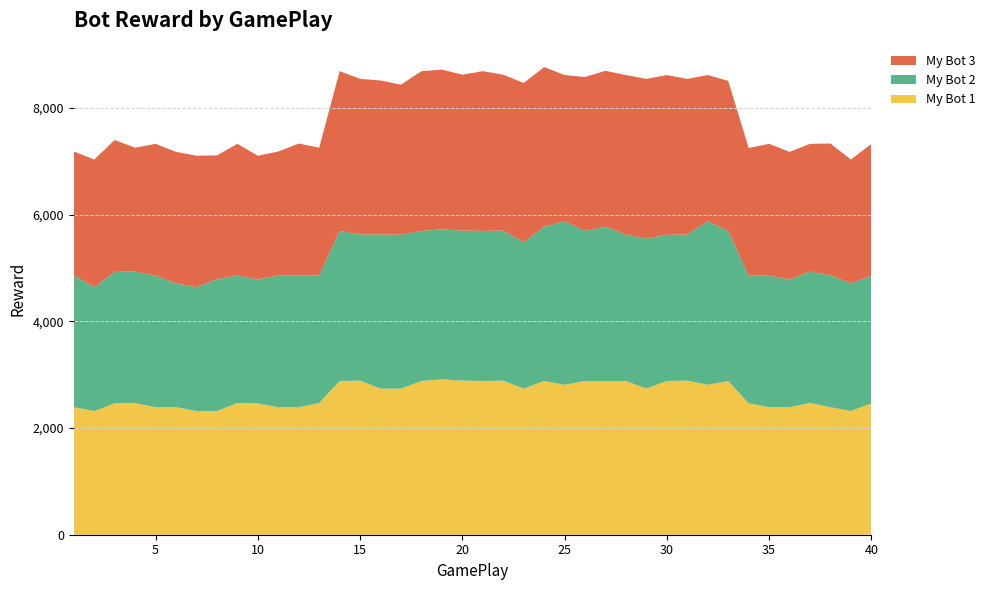

Reading left to right, transcribe all the data shown in this chart.

My Bot 1: 2391.5	2319.1	2463.1	2469.0	2391.1	2391.5	2319.1	2319.1	2469.0	2463.1	2391.5	2391.1	2469.0	2883.2	2889.3	2739.0	2739.4	2883.0	2913.7	2889.5	2883.0	2889.4	2739.0	2883.2	2811.2	2883.3	2883.4	2883.0	2739.2	2883.2	2889.5	2811.3	2883.1	2463.1	2391.5	2391.1	2469.0	2391.5	2319.1	2463.1
My Bot 2: 2472.3	2322.2	2466.4	2466.4	2466.4	2322.2	2322.2	2472.3	2394.0	2322.2	2472.3	2472.3	2394.0	2814.3	2742.4	2892.3	2886.4	2814.0	2814.4	2814.5	2813.9	2814.2	2742.3	2891.9	3066.7	2814.5	2892.3	2742.2	2813.9	2741.8	2742.1	3067.2	2814.4	2394.0	2466.4	2394.0	2466.4	2472.3	2394.0	2393.9
My Bot 3: 2321.9	2394.2	2471.9	2321.9	2471.9	2466.3	2466.3	2321.9	2466.3	2321.9	2321.9	2471.9	2394.2	2995.4	2917.0	2886.4	2814.0	2994.8	2994.5	2922.5	2995.5	2923.2	2989.1	2994.8	2742.3	2885.7	2923.3	2994.8	2995.2	2994.6	2916.9	2742.3	2813.9	2394.2	2471.9	2394.2	2394.2	2471.9	2321.9	2471.9